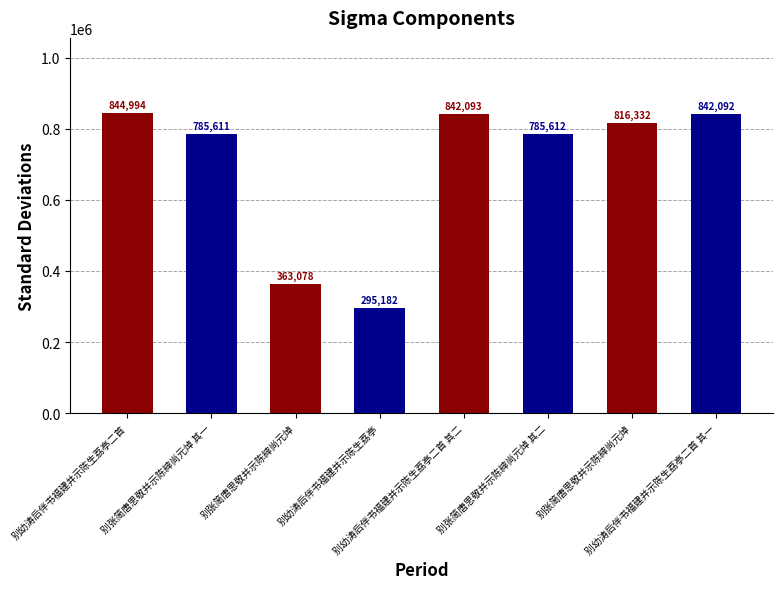

Count the number of data series in this chart.

1